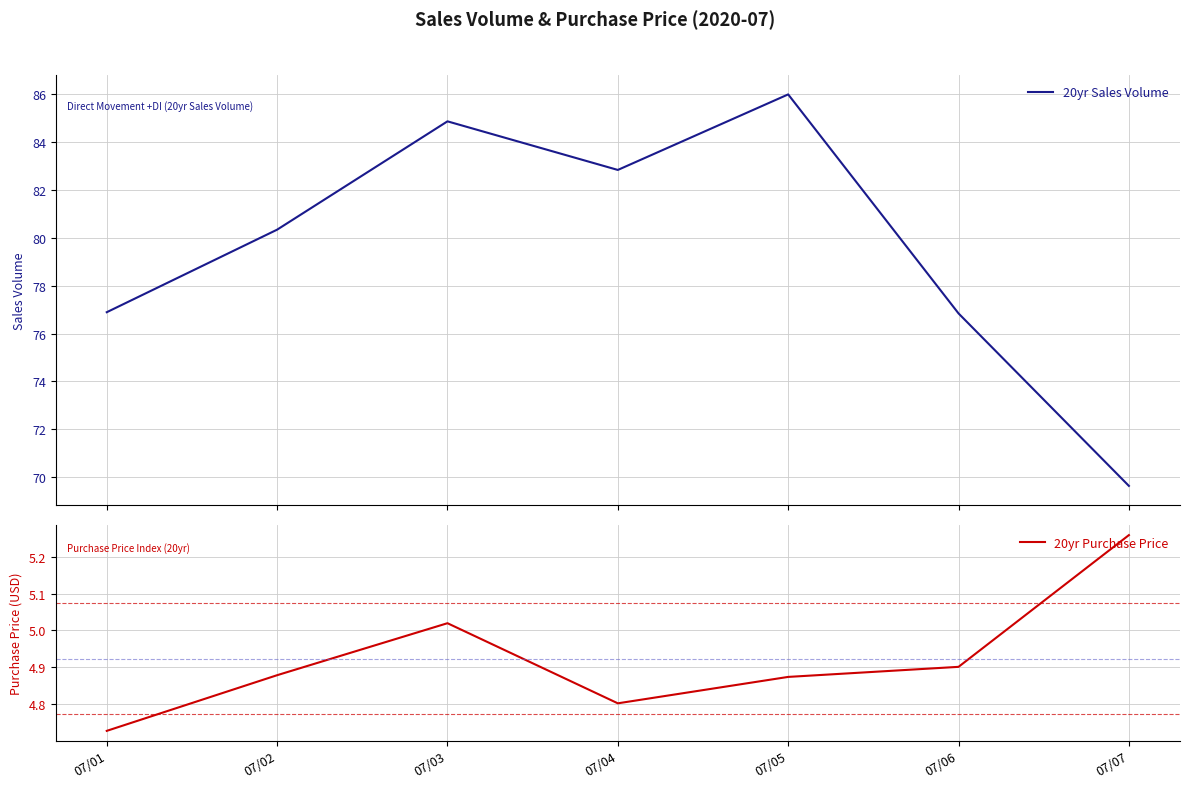

What are all the series names shown in the legend?

20yr Sales Volume, 20yr Purchase Price